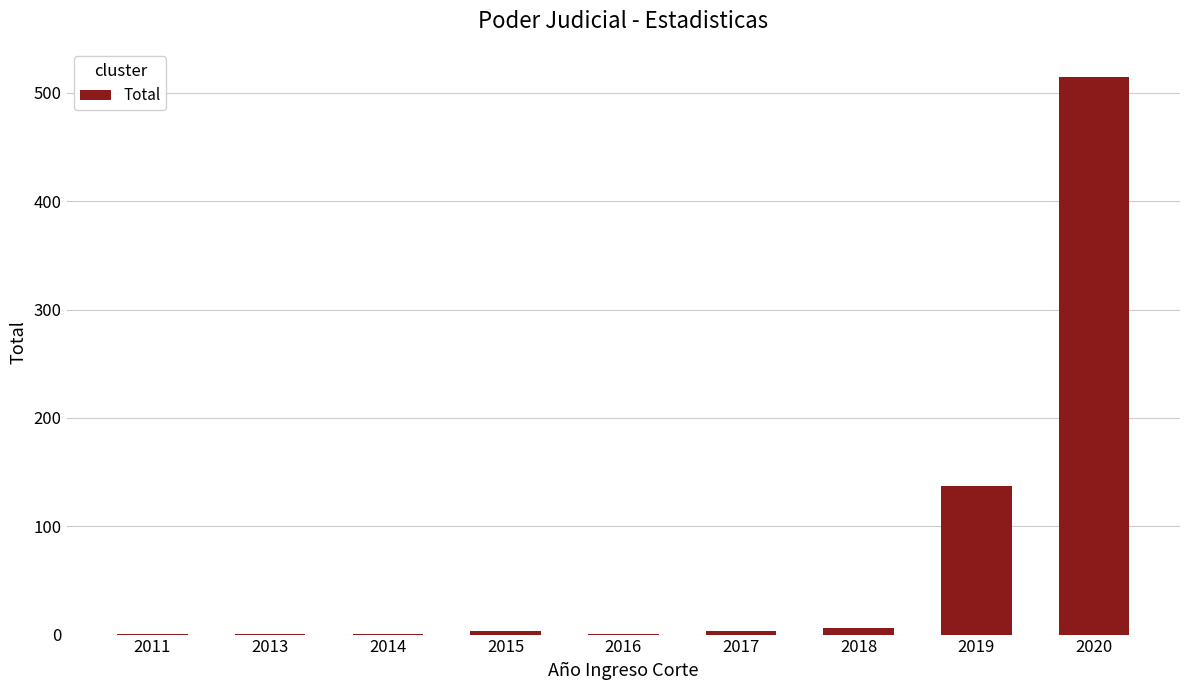

At which label is the value closest to 258?

2019